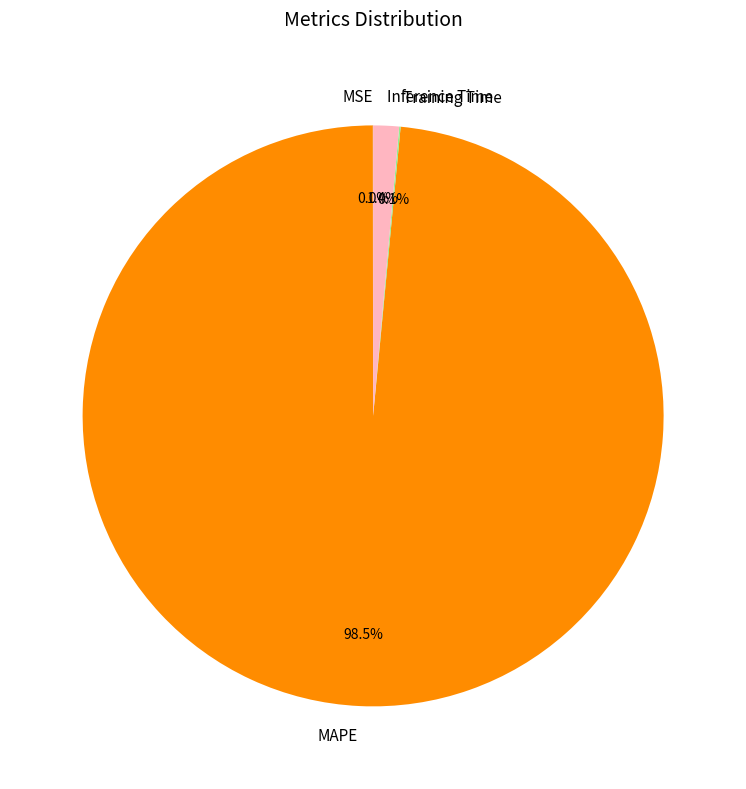

Which slice is the largest?

MAPE